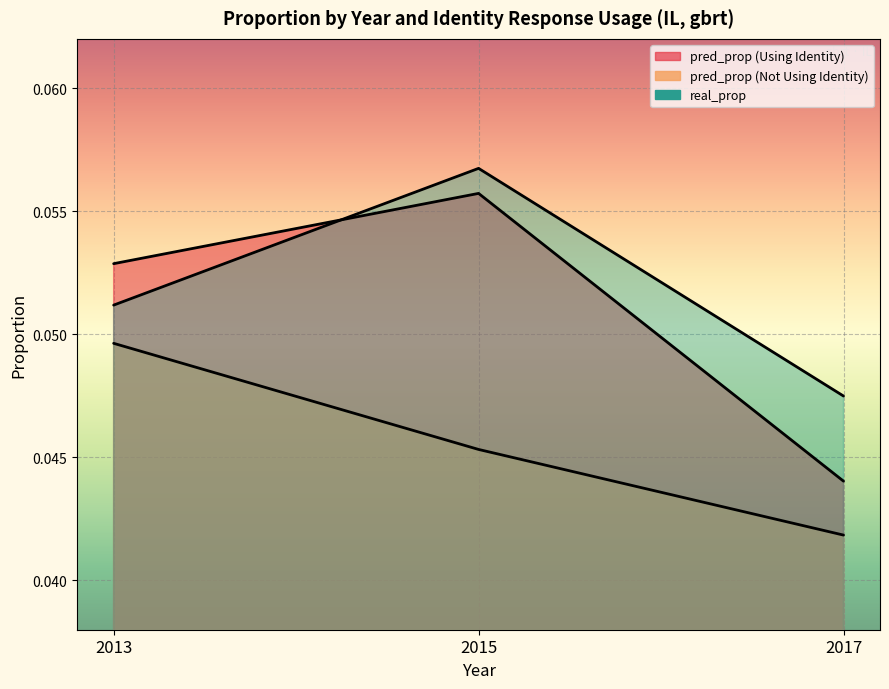

True or false: real_prop has a value of 0.0 at 2017.

False